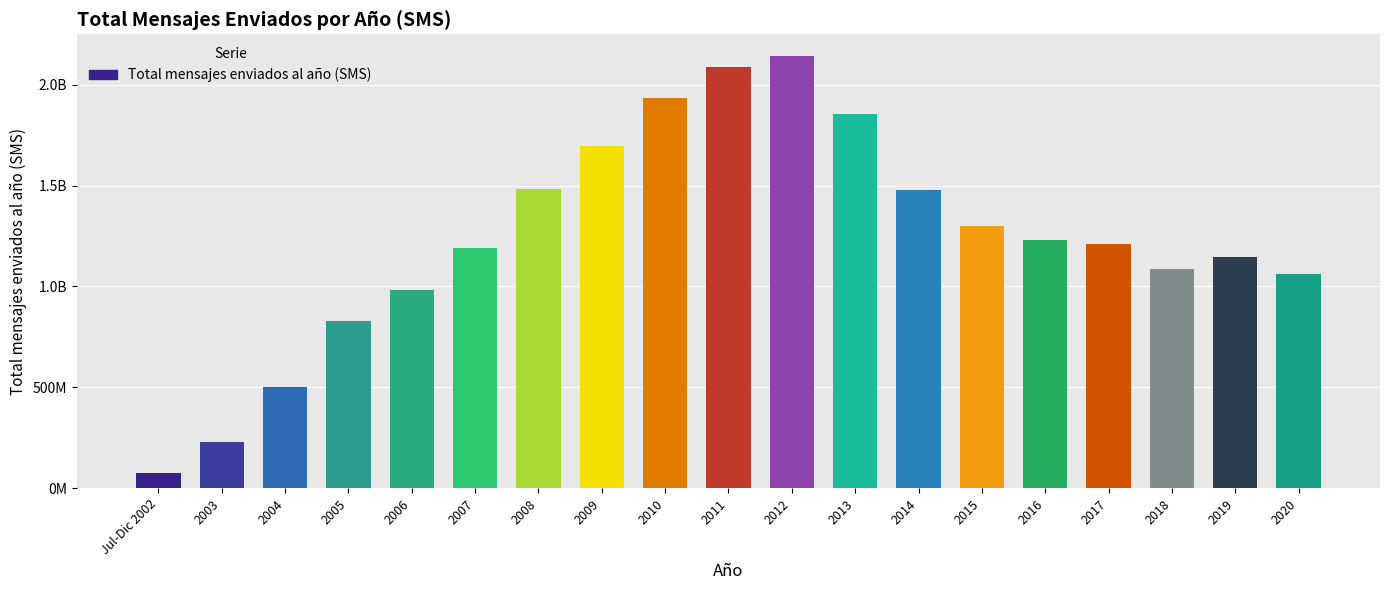

The chart shows a value of 1695114193 at 2009. True or false?

True